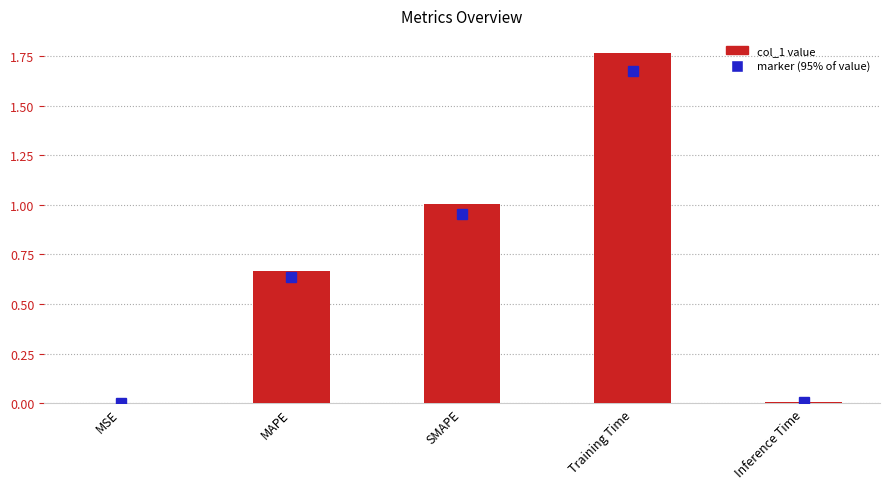

The chart shows a value of 0.0 at Inference Time. True or false?

True